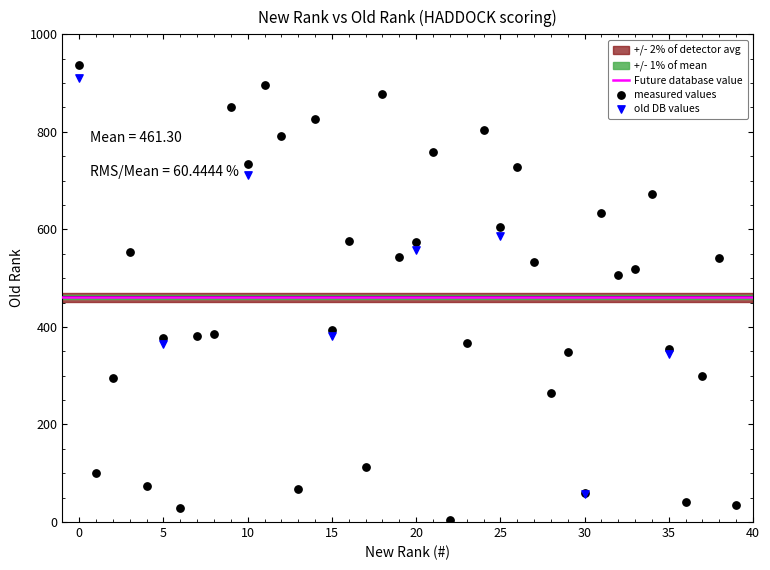

Which series contains the lowest Y value?

measured values